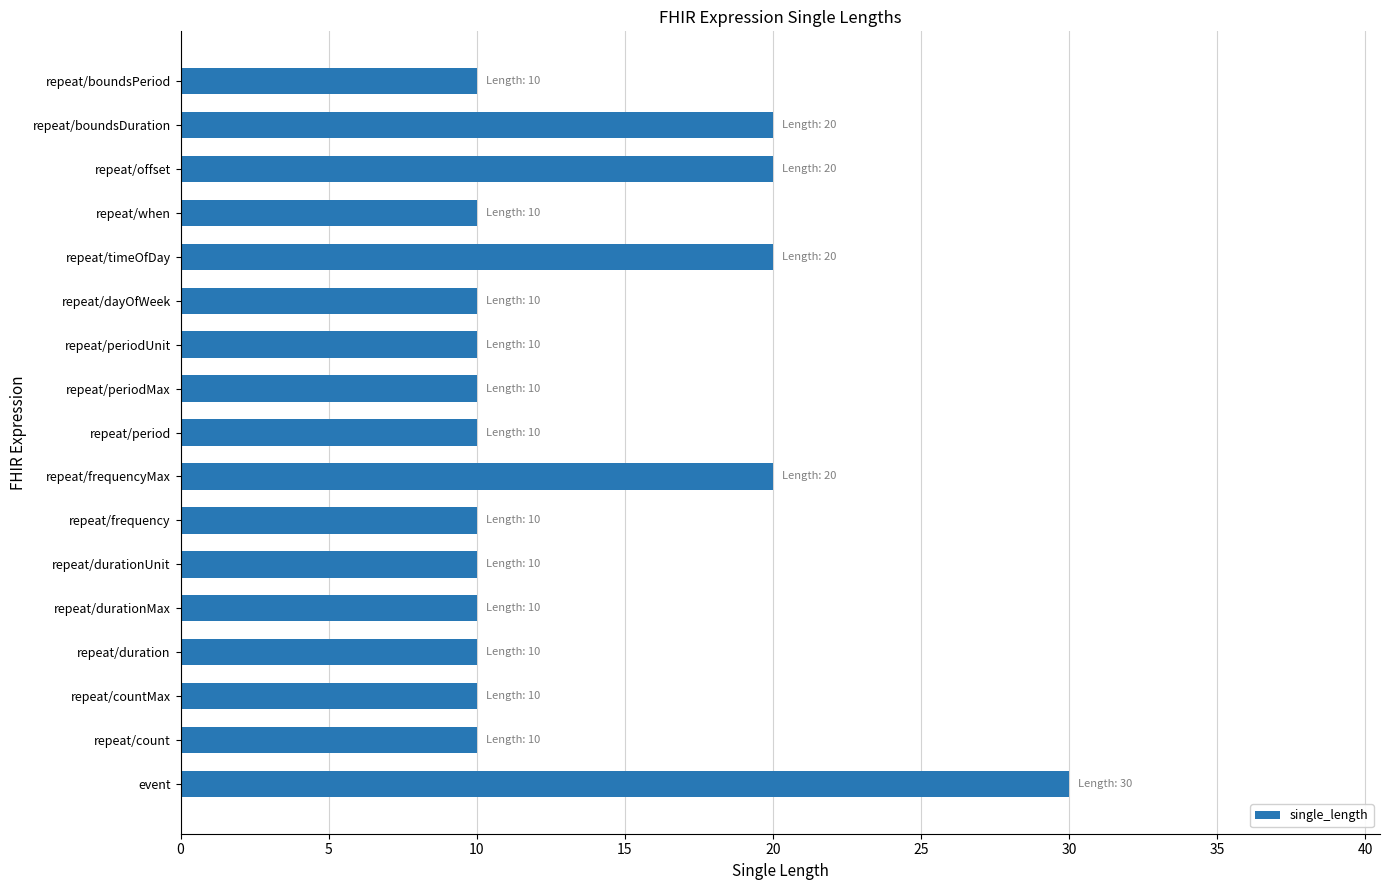

What is the maximum value shown in the chart?

30